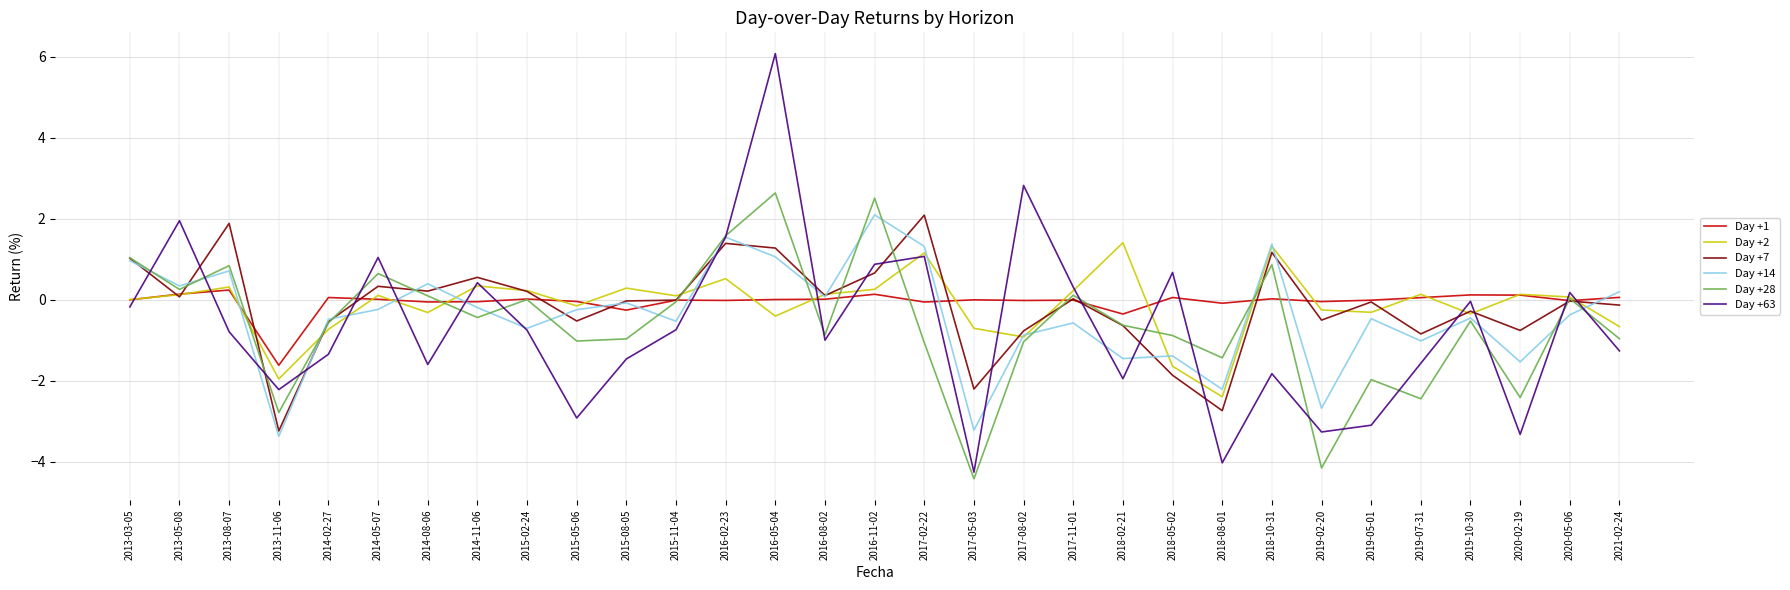

Which category has the highest value across all series?

2016-05-04